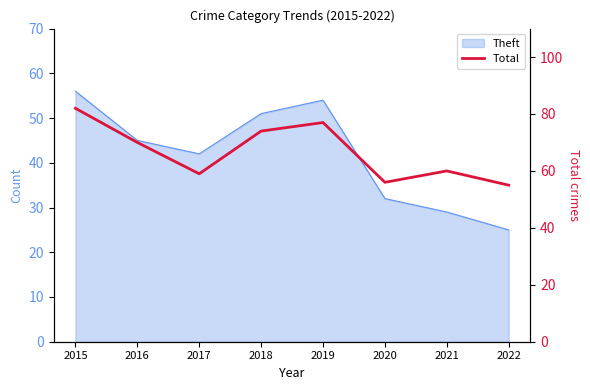

Count the number of values greater than 70.

3